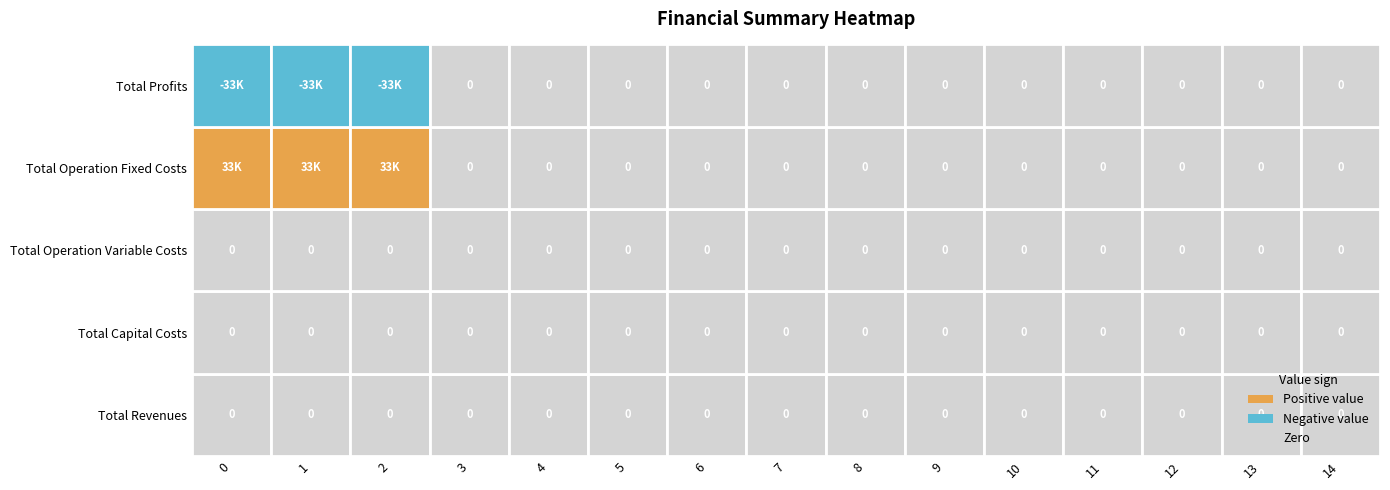

The Total Operation Variable Costs series shows 0.0 at 5. True or false?

True